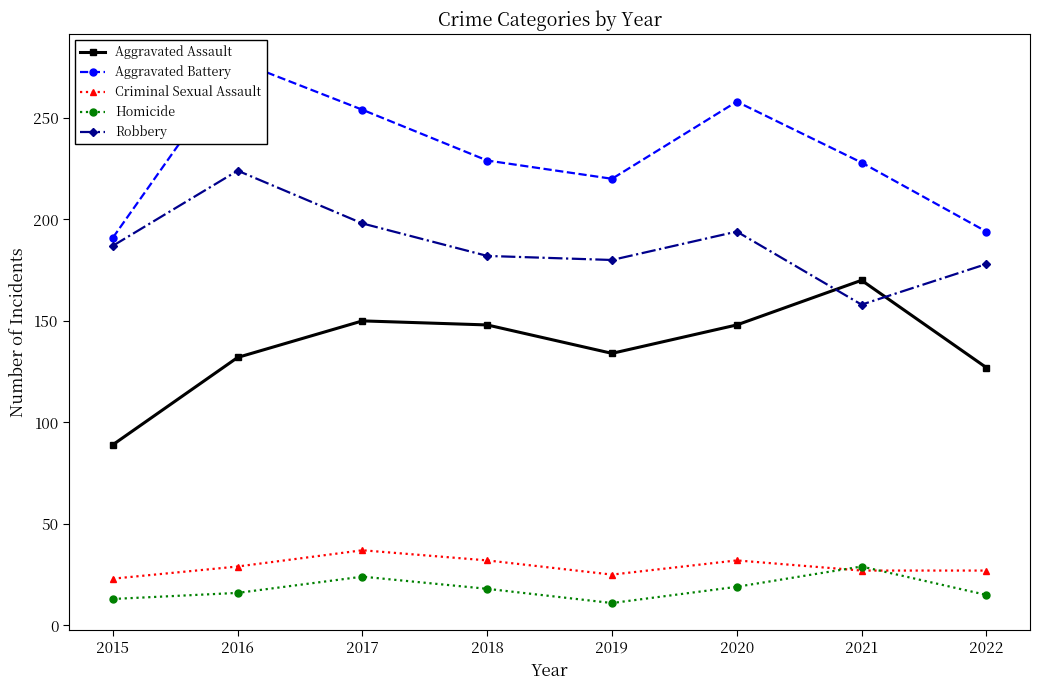

After their last crossing, which series has the higher values: Homicide or Criminal Sexual Assault?

Criminal Sexual Assault